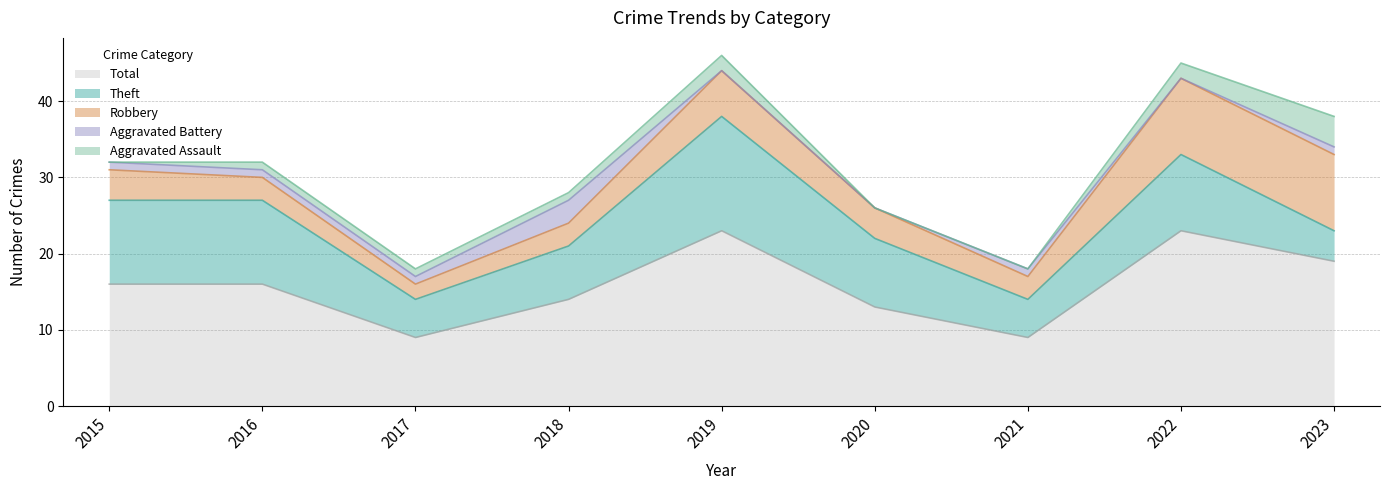

The Robbery series shows 6 at 2019. True or false?

True